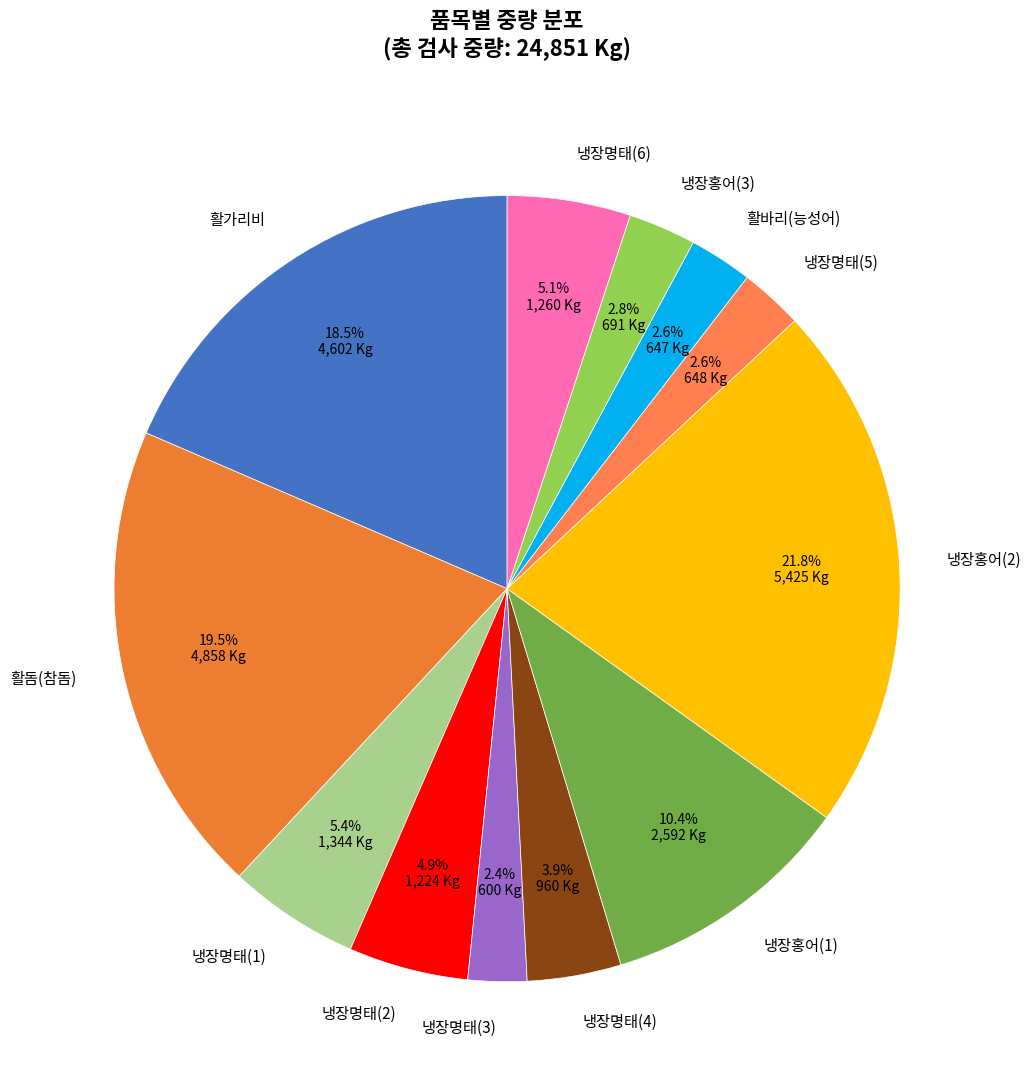

How many segments does this pie chart have?

12